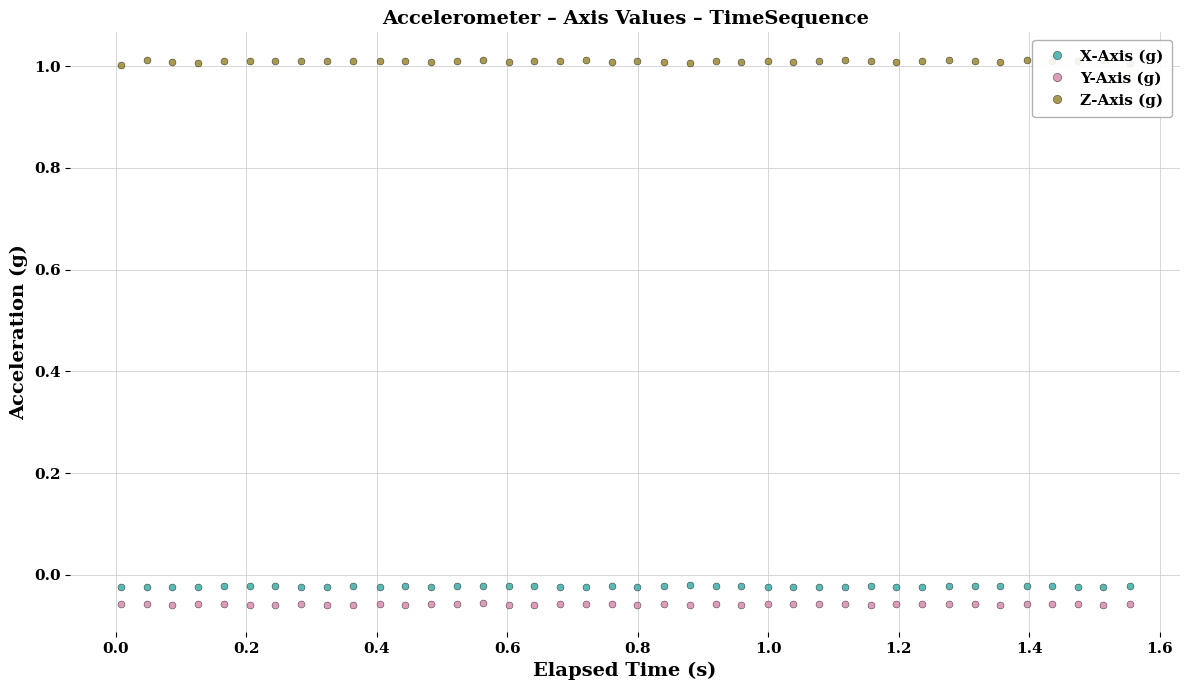

True or false: Z-Axis (g) has more than 0 interior local peaks.

True